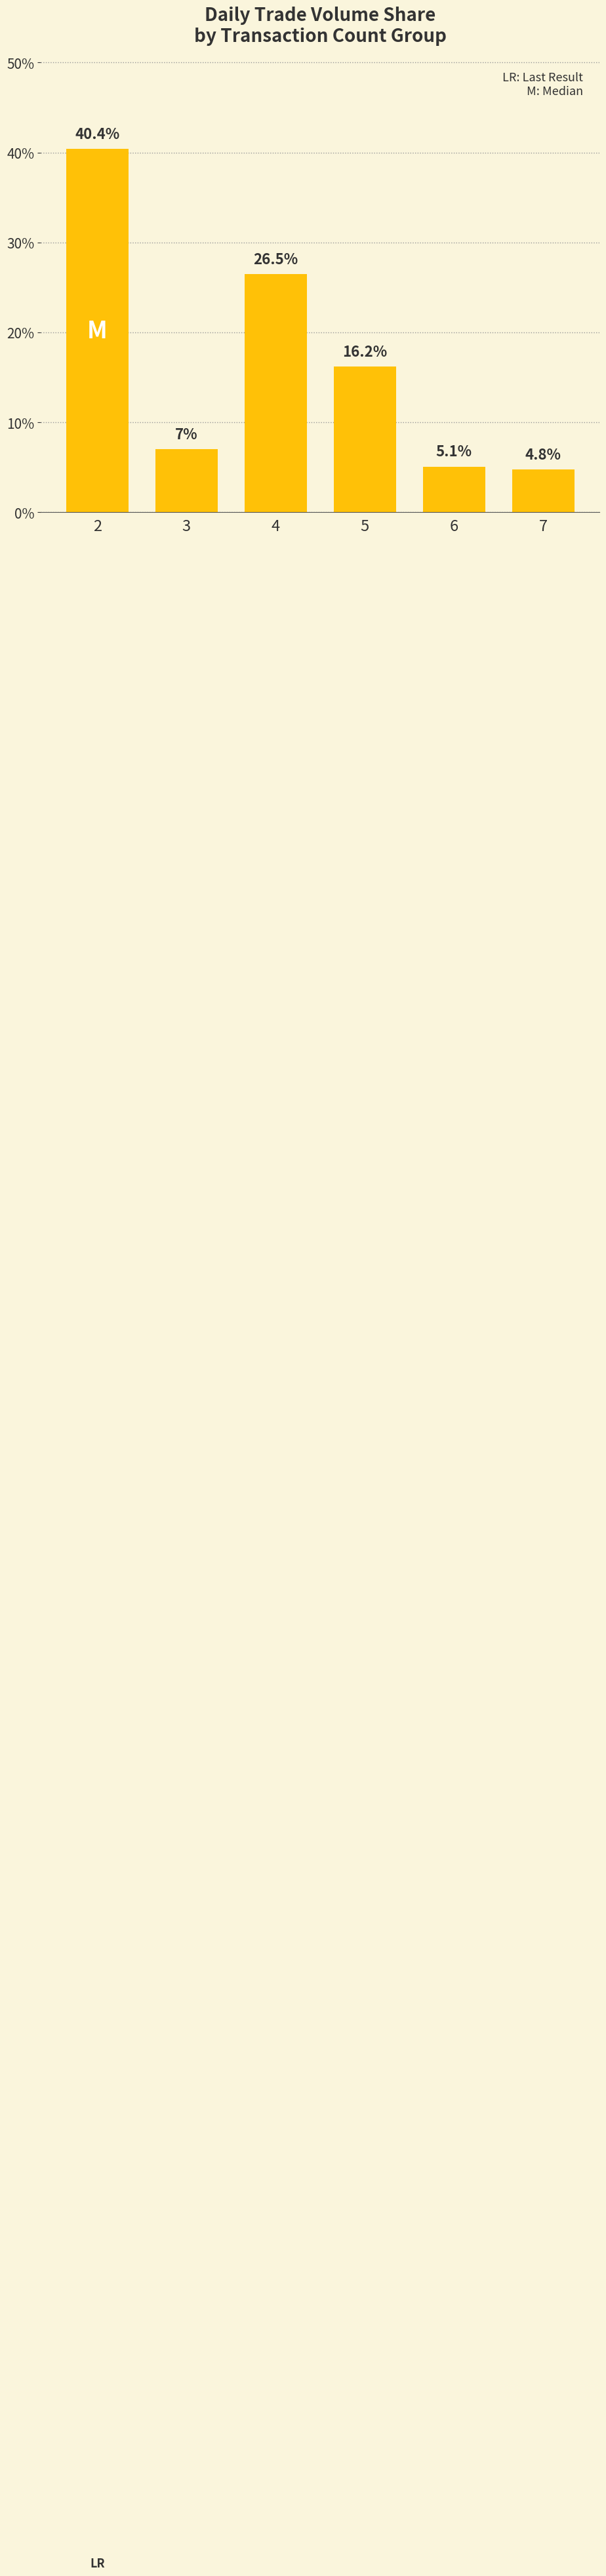

Where does the data first go above 16?

2